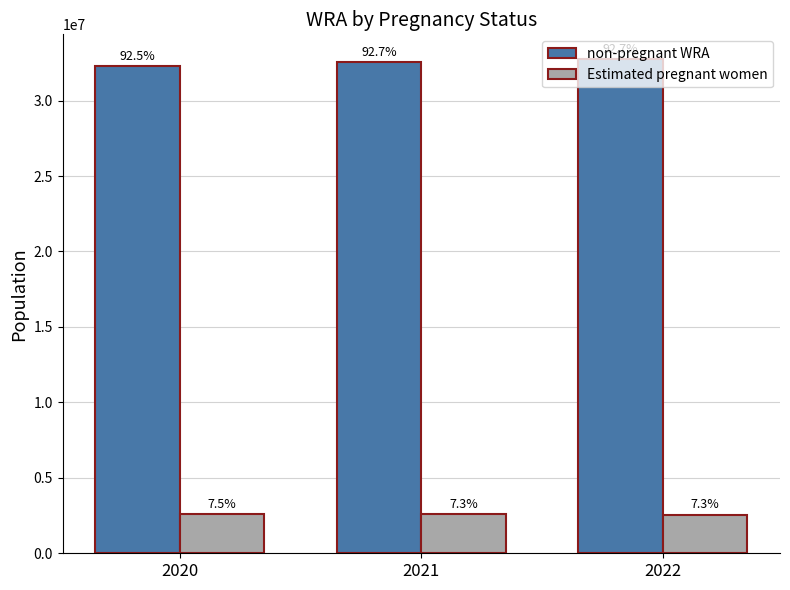

How many bars are there in each group?

2